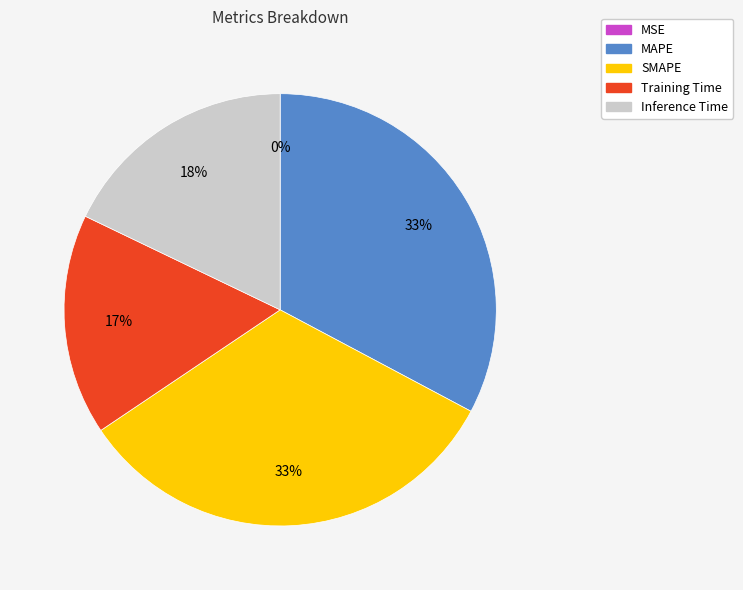

True or false: MAPE accounts for 33% of the total.

True